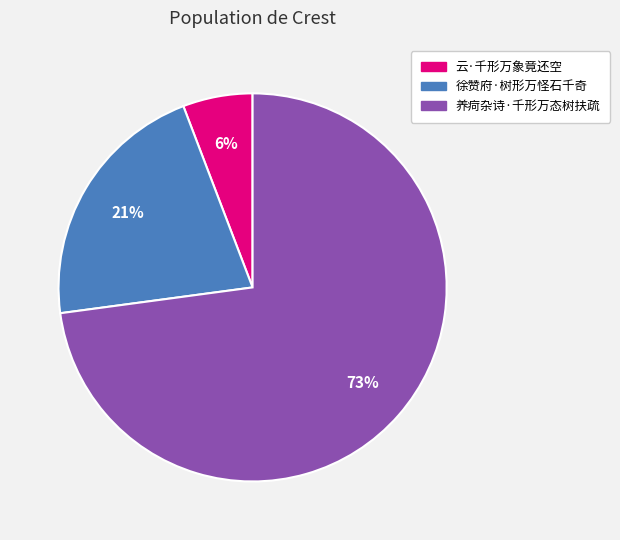

How many slices are in this pie chart?

3